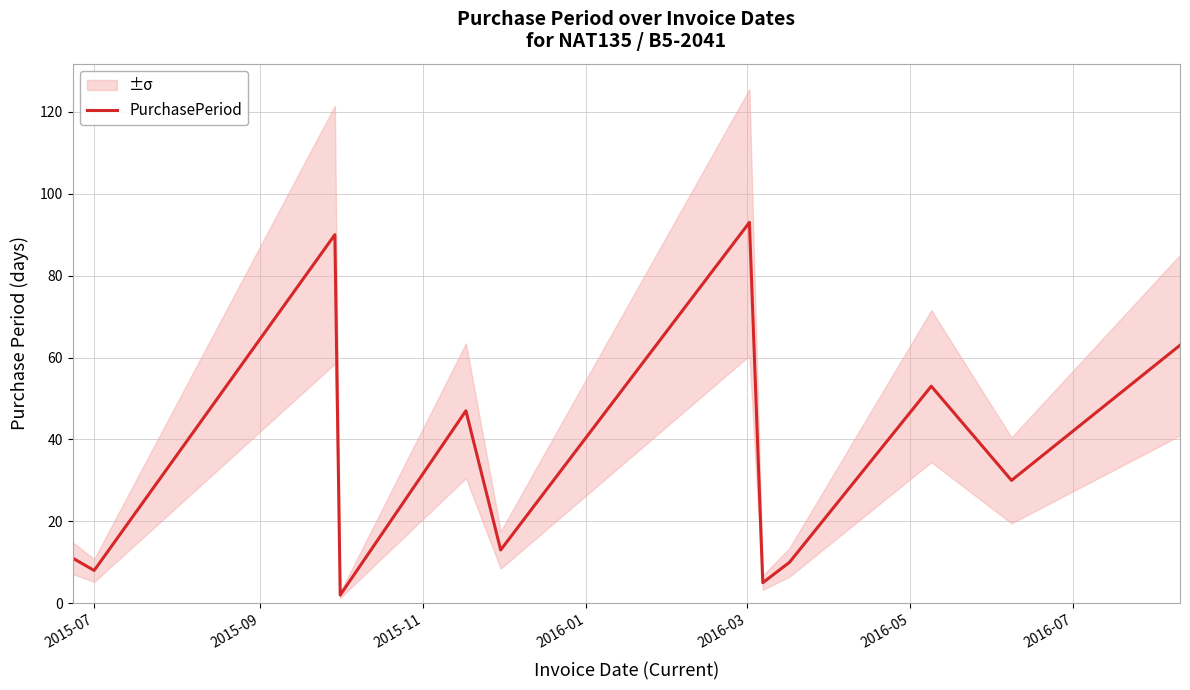

How many lines are shown in the chart?

1